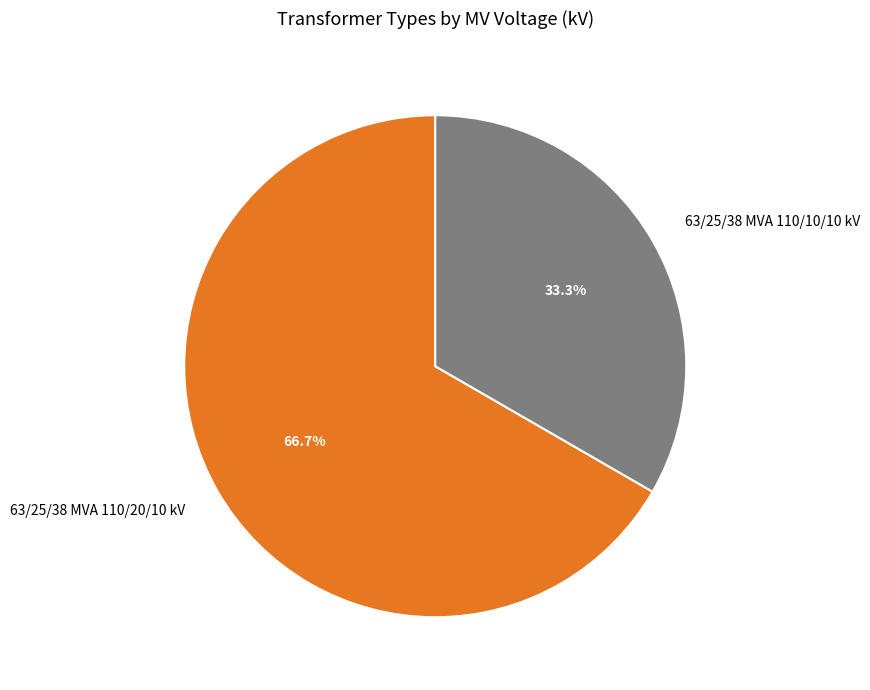

Which category has the smallest portion of the pie?

63/25/38 MVA 110/10/10 kV